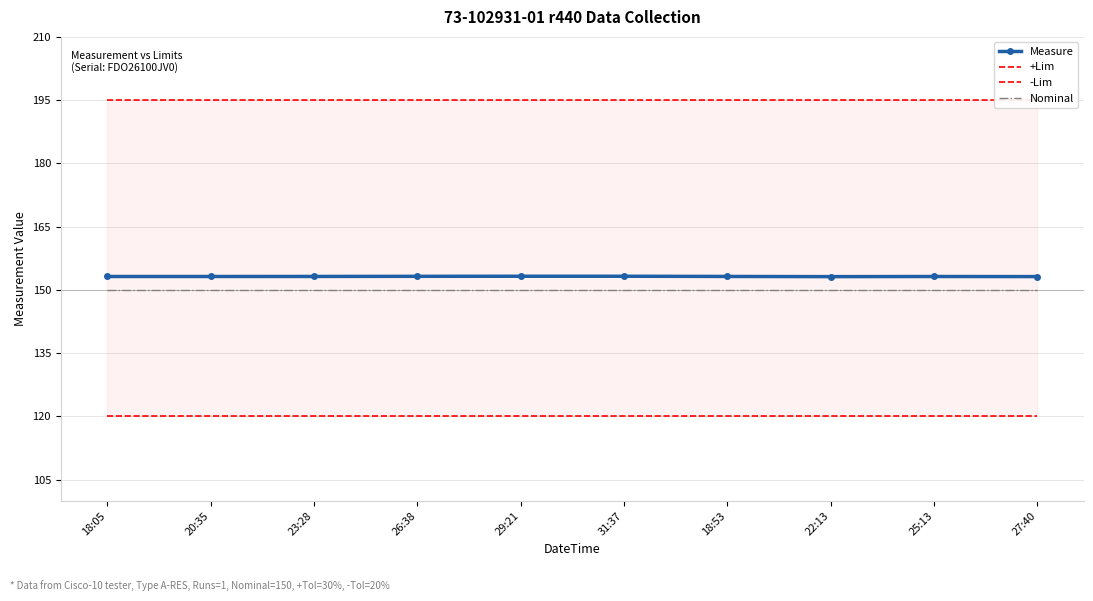

Is the value of Nominal at 23:28 greater than the value of Measure at 31:37?

No